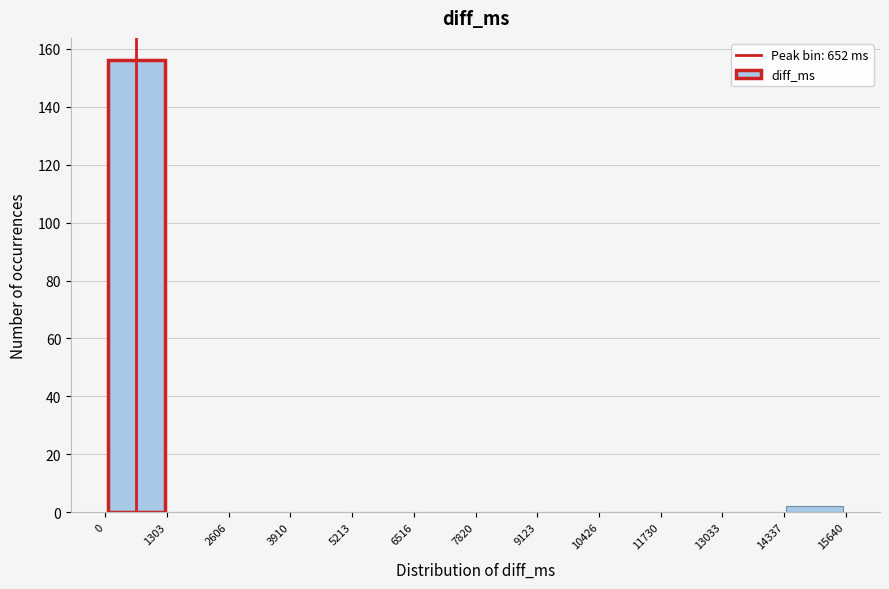

Which range on the x-axis has the tallest bar?

0 to 1303